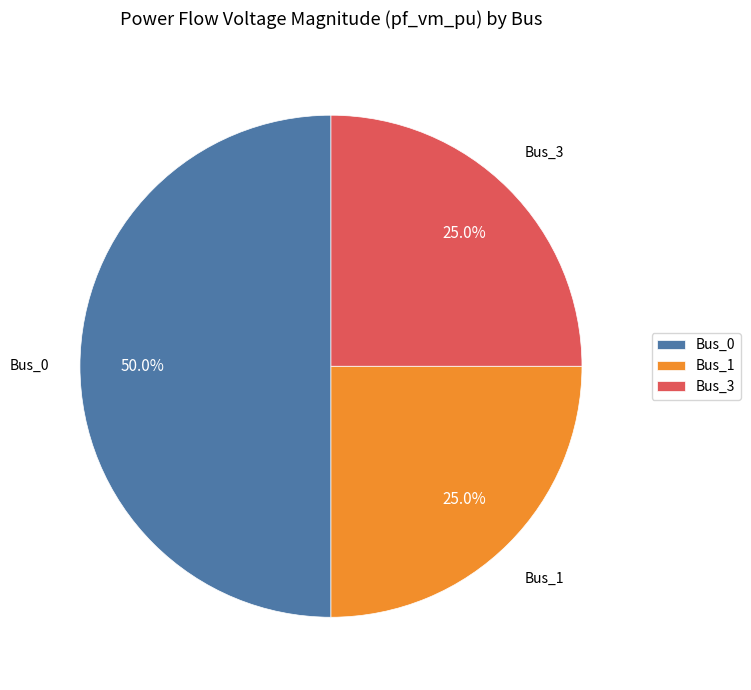

What is the largest slice in the pie chart?

Bus_0